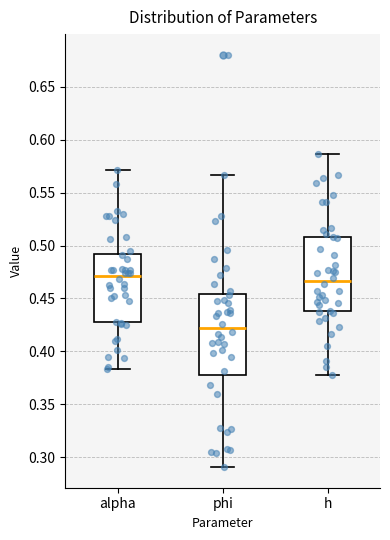

Reading left to right, read every box against the y-axis: the position of its median line, the range the box covers, and the ends of its whiskers. The values are not printed on the chart, so give them approximately, as read against the axis.

alpha: median 0.470, box 0.430 to 0.490, whiskers 0.385 to 0.570
phi: median 0.420, box 0.380 to 0.455, whiskers 0.290 to 0.565
h: median 0.465, box 0.440 to 0.510, whiskers 0.375 to 0.585